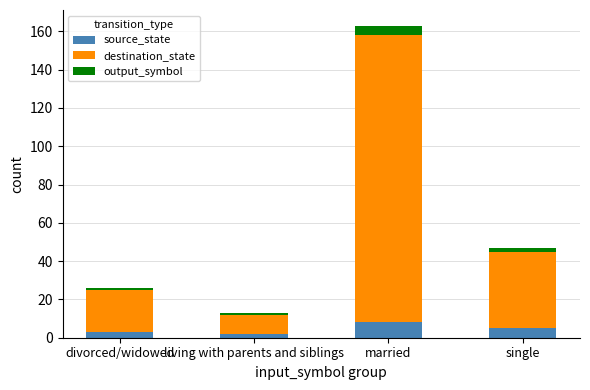

What is the sum of all source_state values?

18